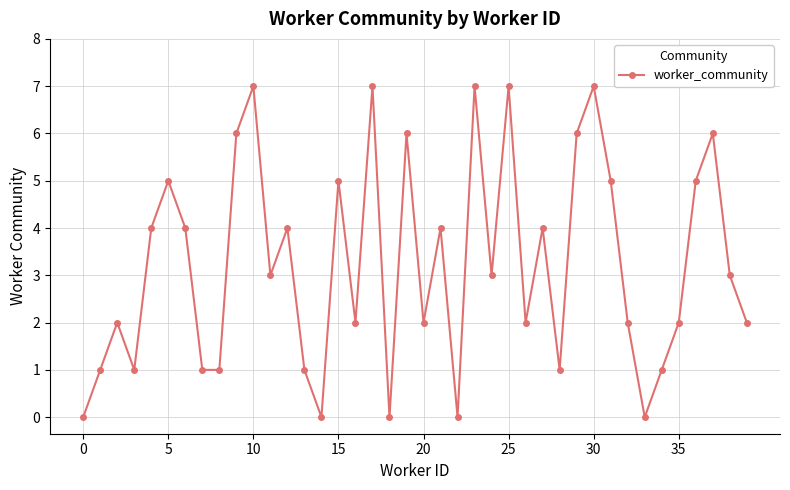

Count the values in the range 1 to 5.

26